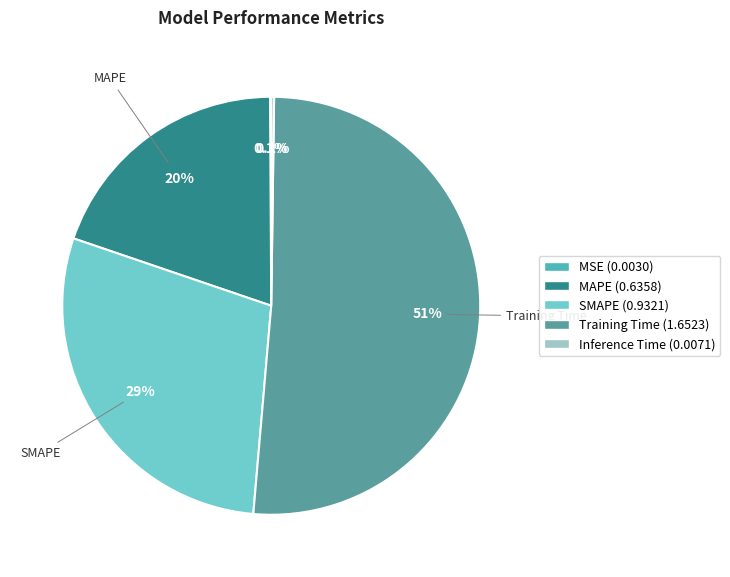

Which slice represents more than half of the pie?

Training Time